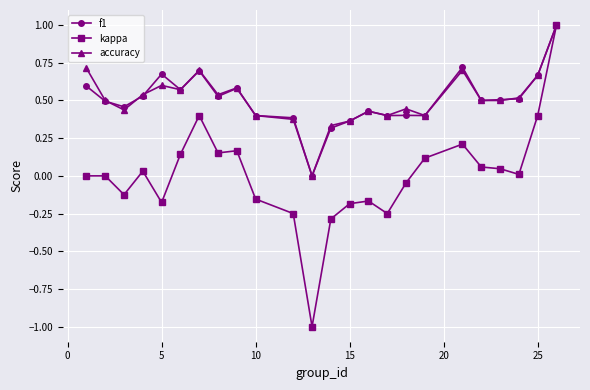

Which series has the widest spread of values?

kappa